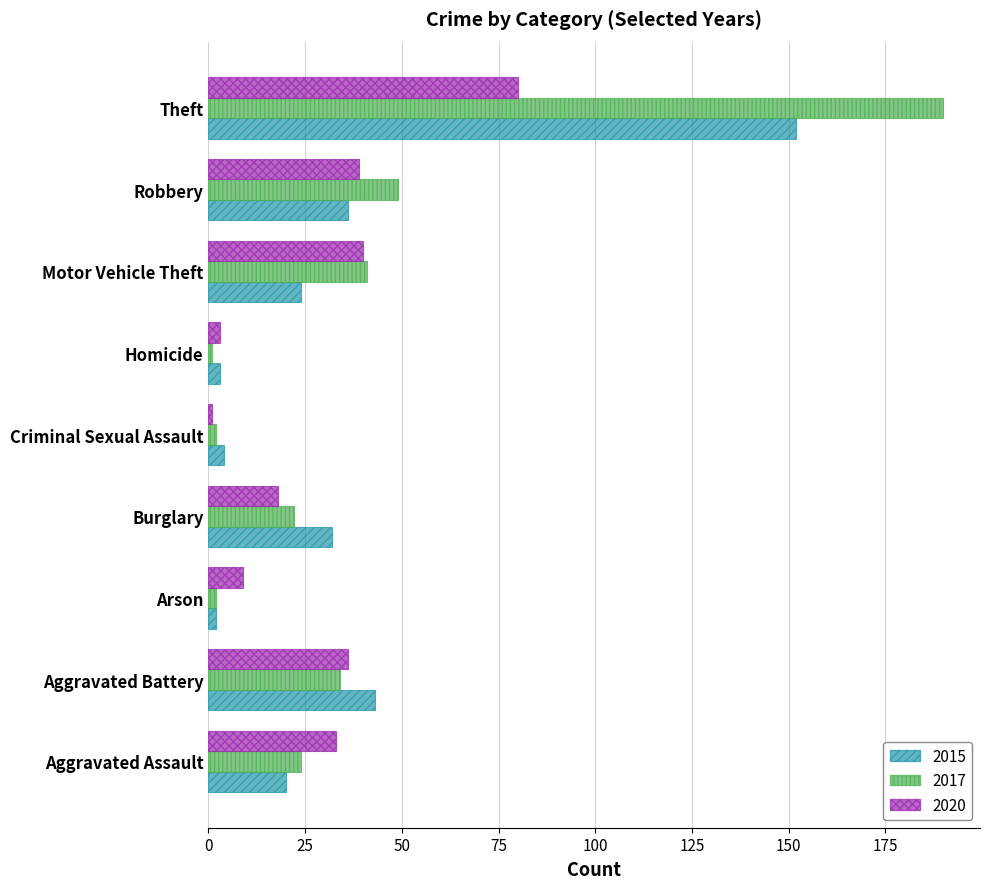

How many values in the 2015 series are below 24?

4